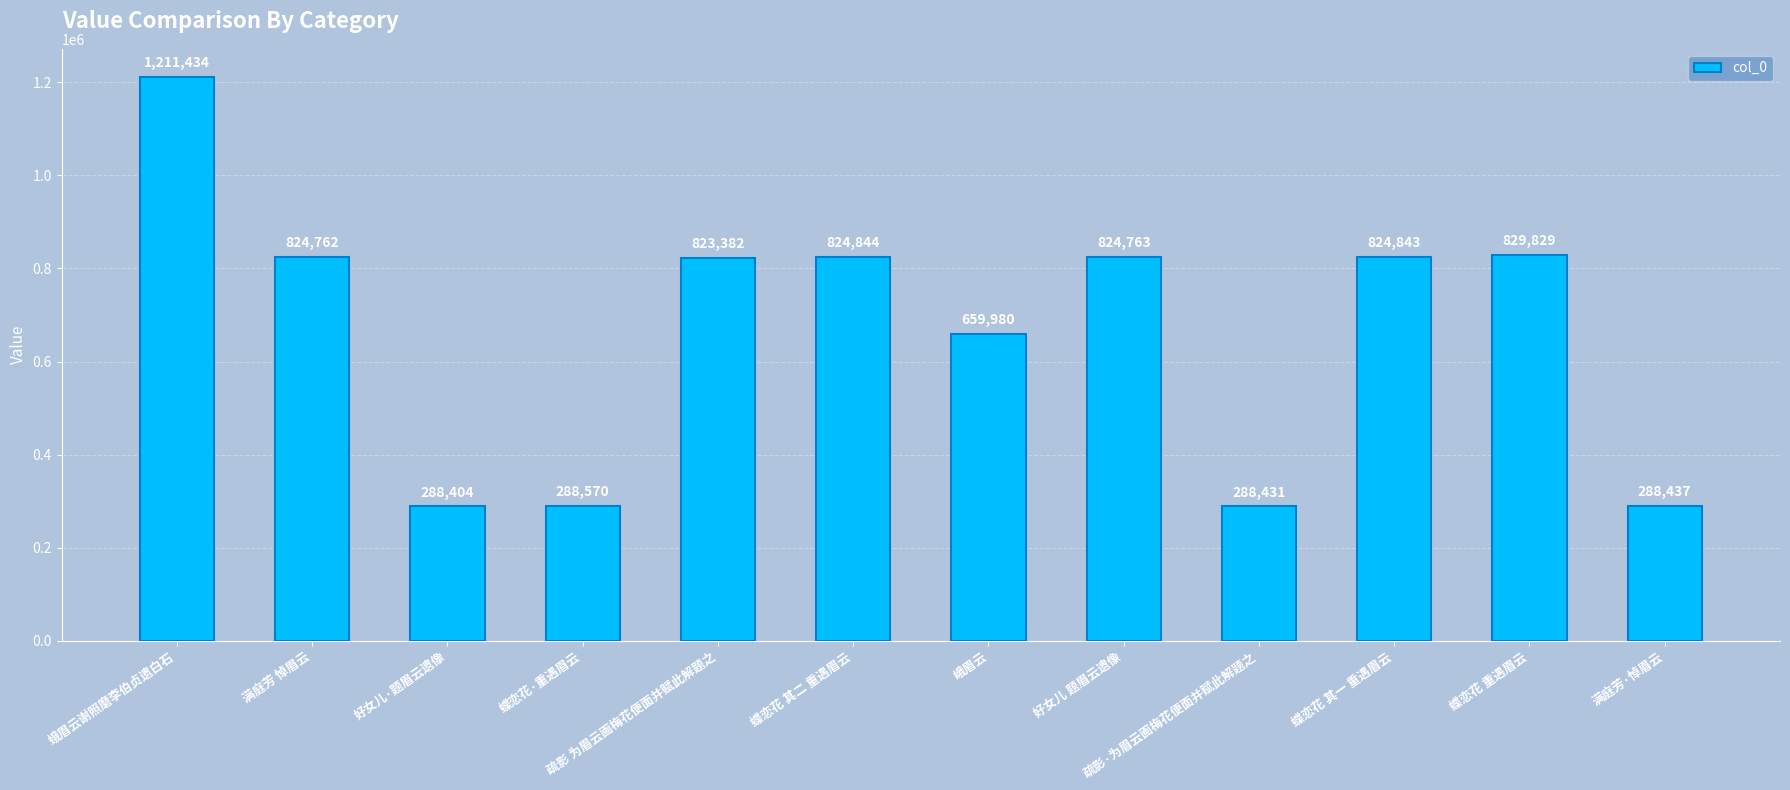

List the labels in order of value, smallest first.

好女儿·题眉云遗像, 疏影·为眉云画梅花便面并赋此解题之, 满庭芳·悼眉云, 蝶恋花·重遇眉云, 峨眉云, 疏影 为眉云画梅花便面并赋此解题之, 满庭芳 悼眉云, 好女儿 题眉云遗像, 蝶恋花 其一 重遇眉云, 蝶恋花 其二 重遇眉云, 蝶恋花 重遇眉云, 蛾眉云谢照磨李伯贞遗白石